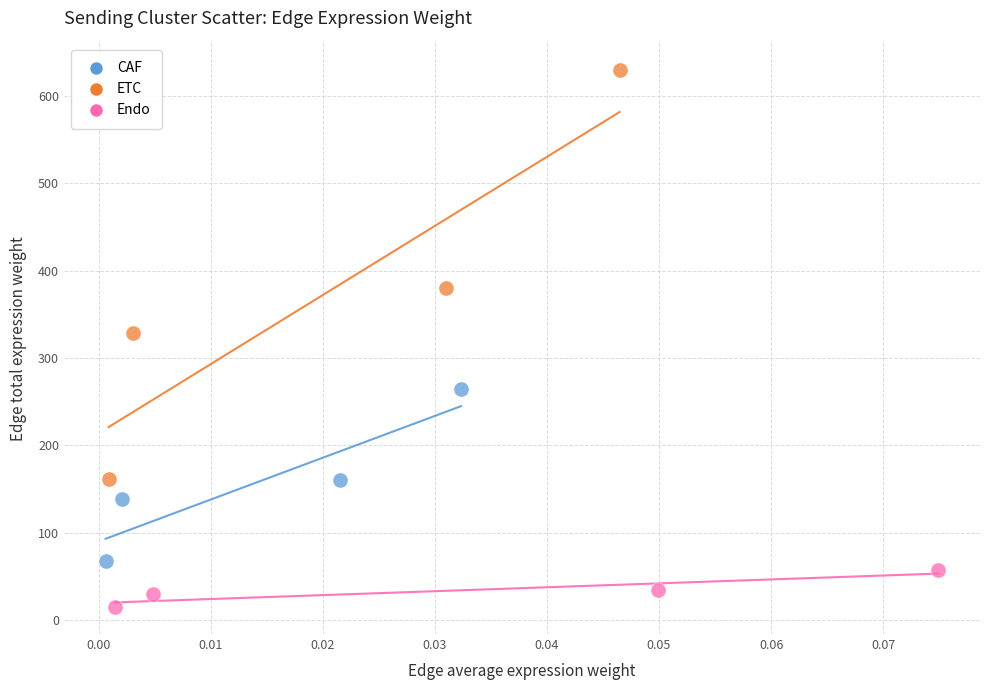

Which series contains the highest Y value?

ETC